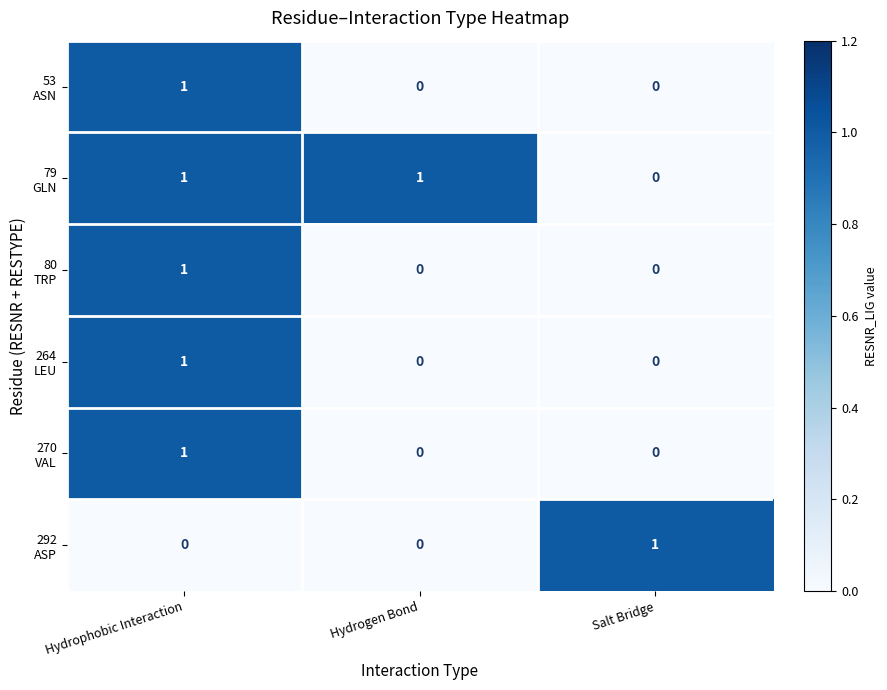

At how many categories does at least one series exceed 0?

3